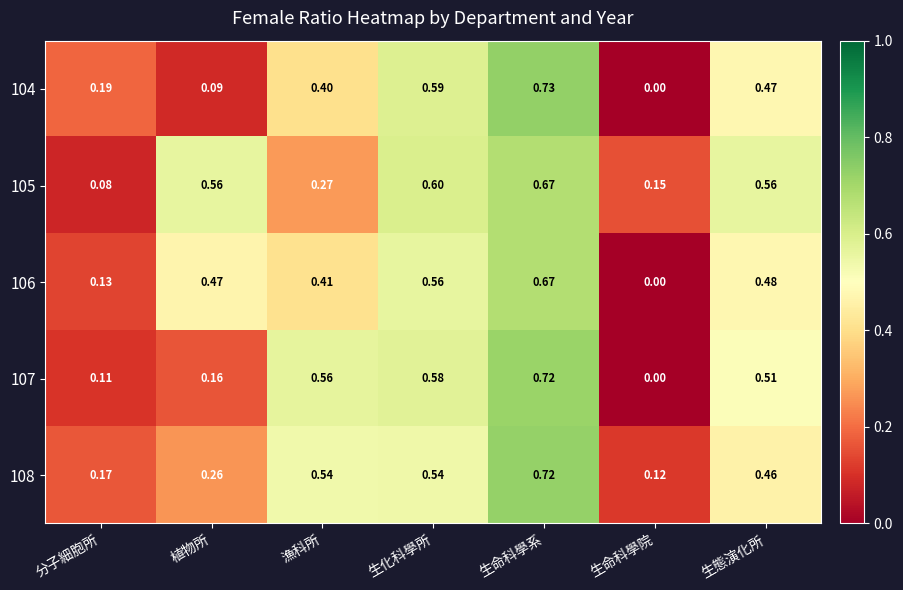

Is the value of 106 at 生化科學所 greater than the value of 108 at 生命科學系?

No